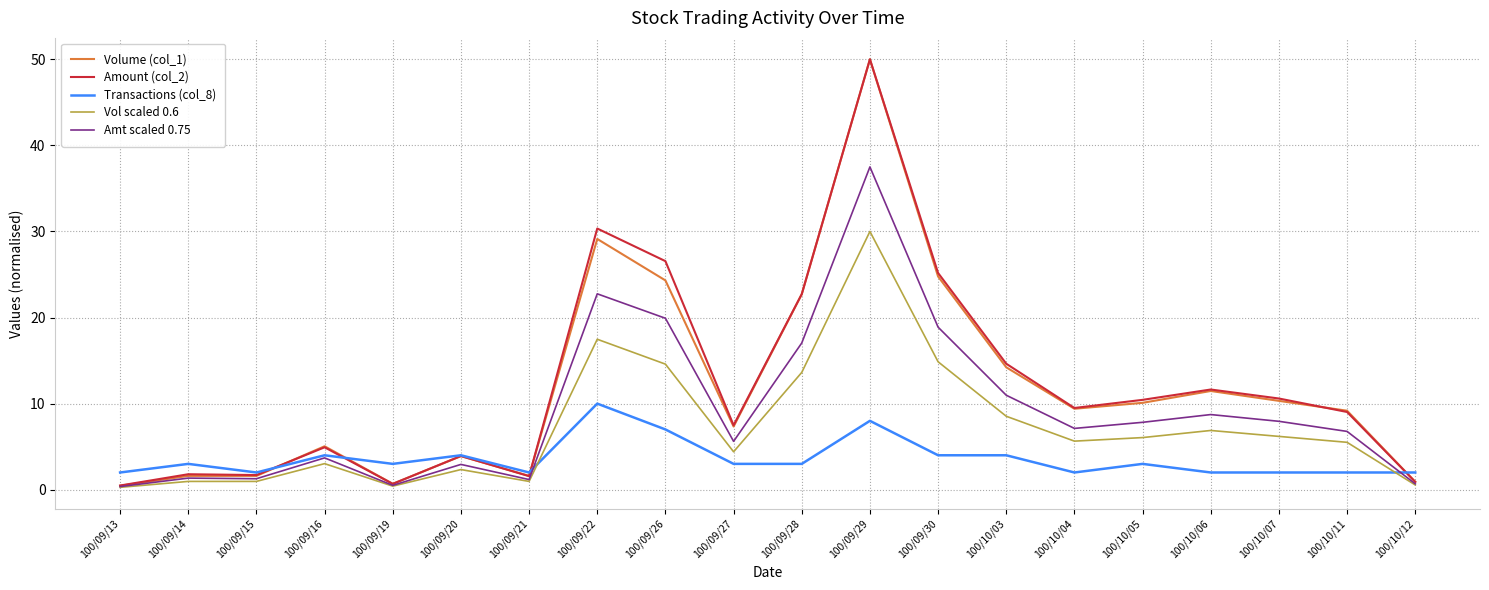

The Amt scaled 0.75 series shows 37.5 at 100/09/29. True or false?

True